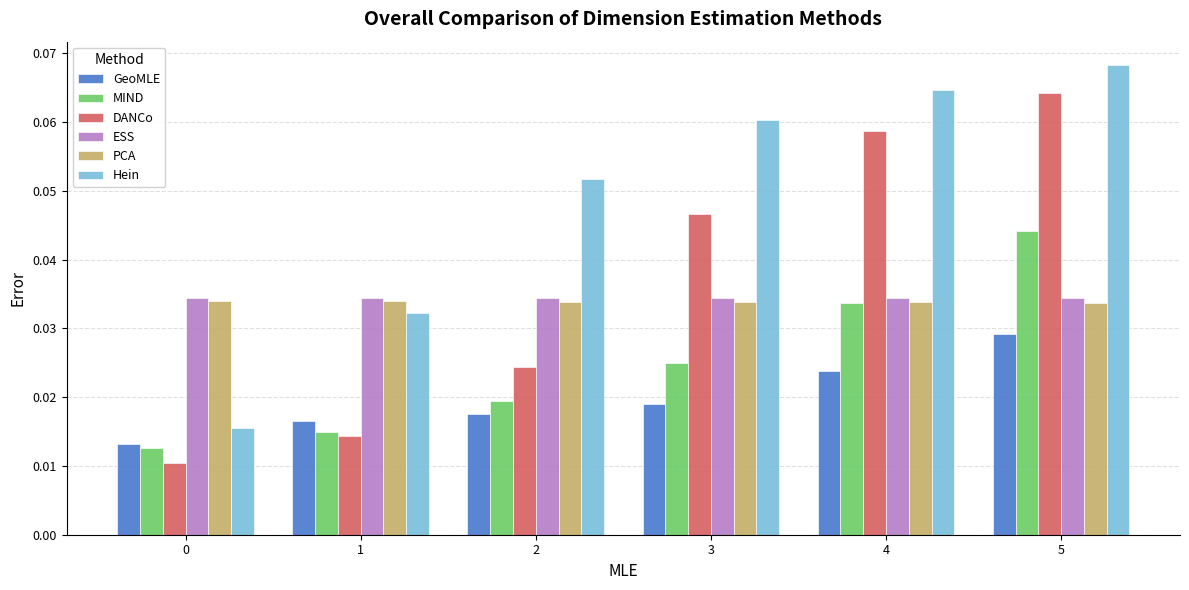

What is the total value across all series at 4?

0.2